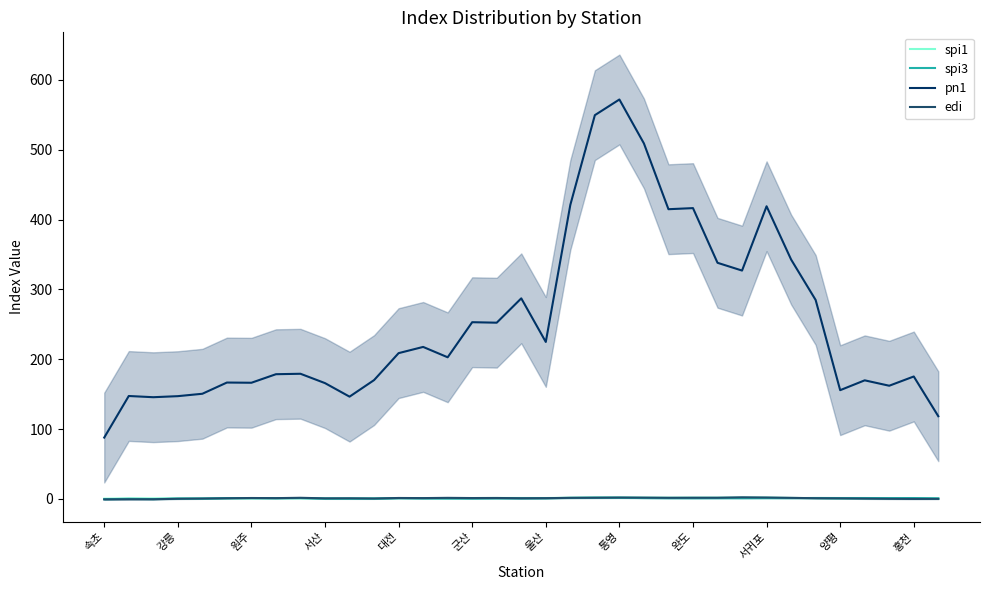

What value does the spi3 series have at 대전?

1.1